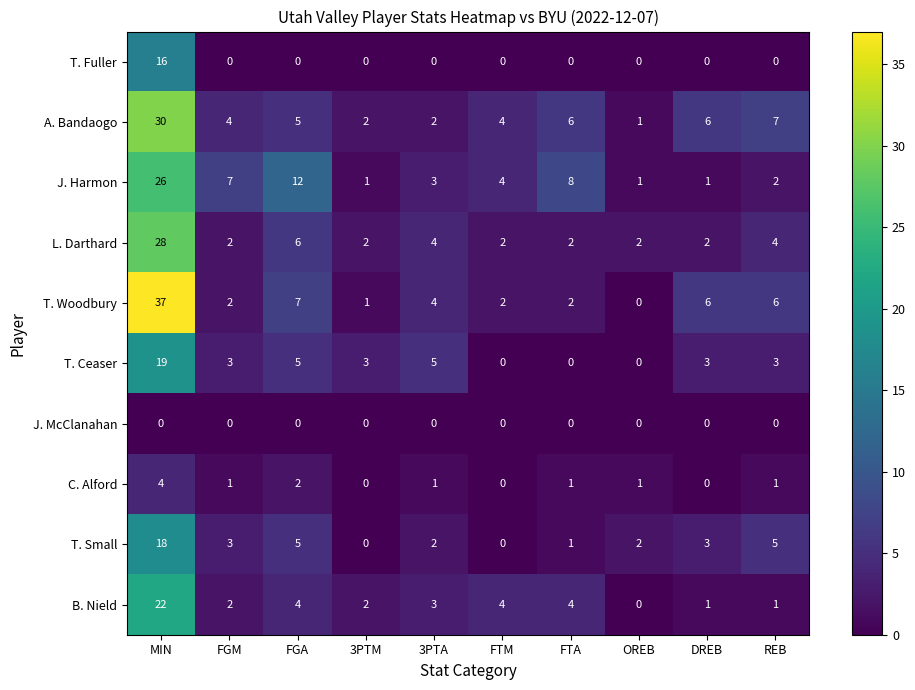

Which series has the widest spread of values?

T. Woodbury